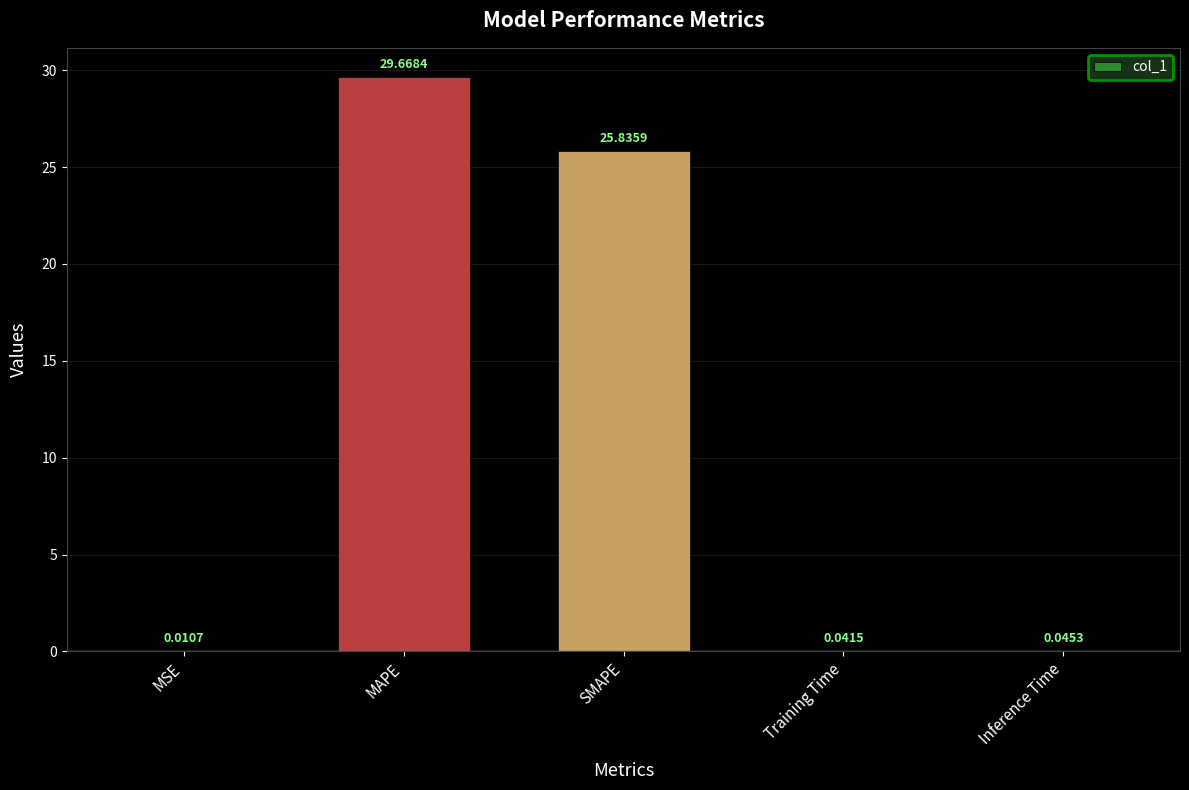

What is the sum of all values?

55.6